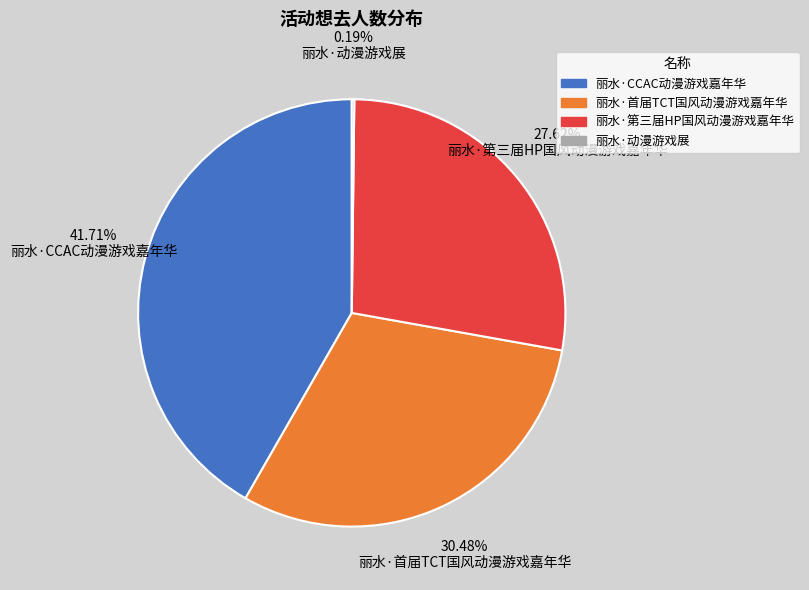

Do 丽水·首届TCT国风动漫游戏嘉年华 and 丽水·第三届HP国风动漫游戏嘉年华 together represent more than half of the pie?

Yes